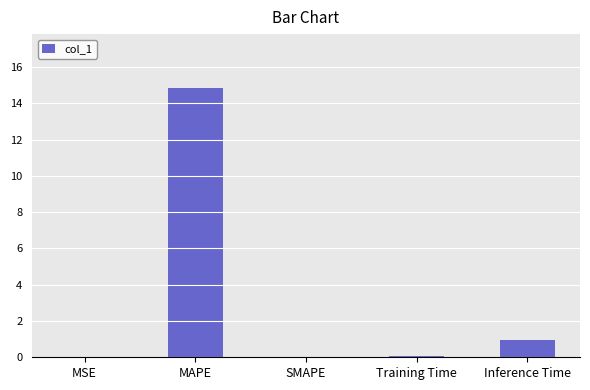

Are the bars grouped side by side (vs. stacked)?

No